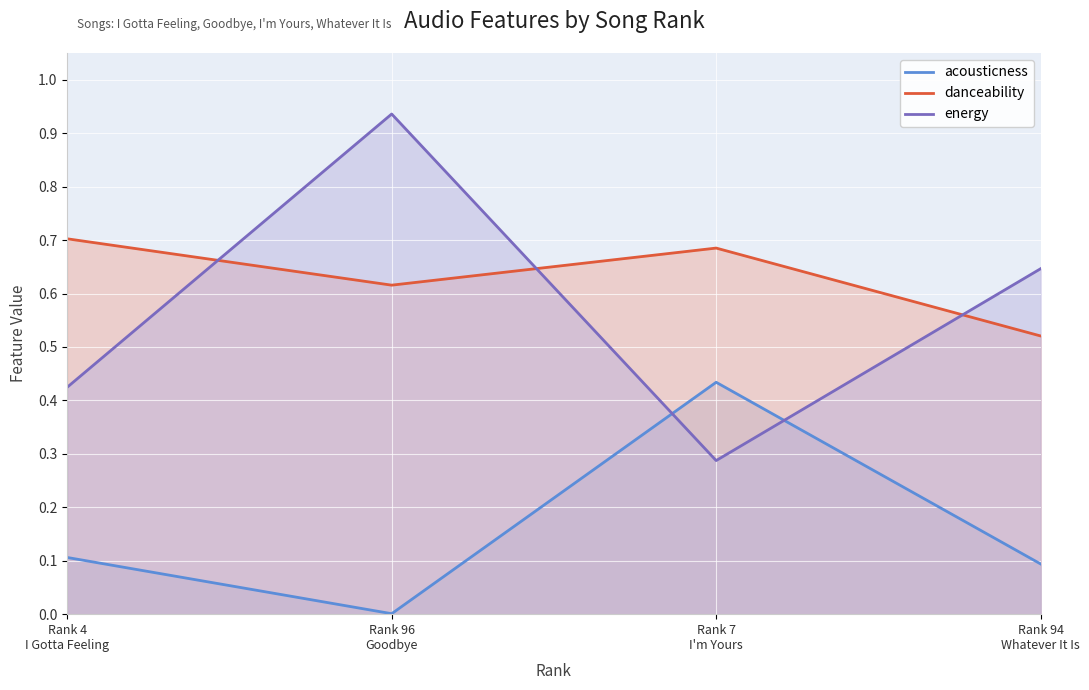

Which series has the largest range (max minus min)?

energy